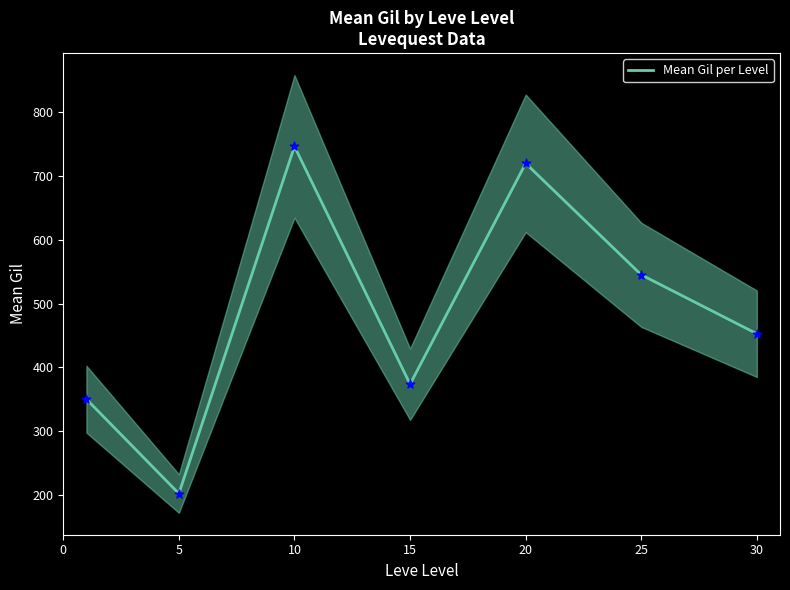

What is the change in value from 10 to 15?

-373.3